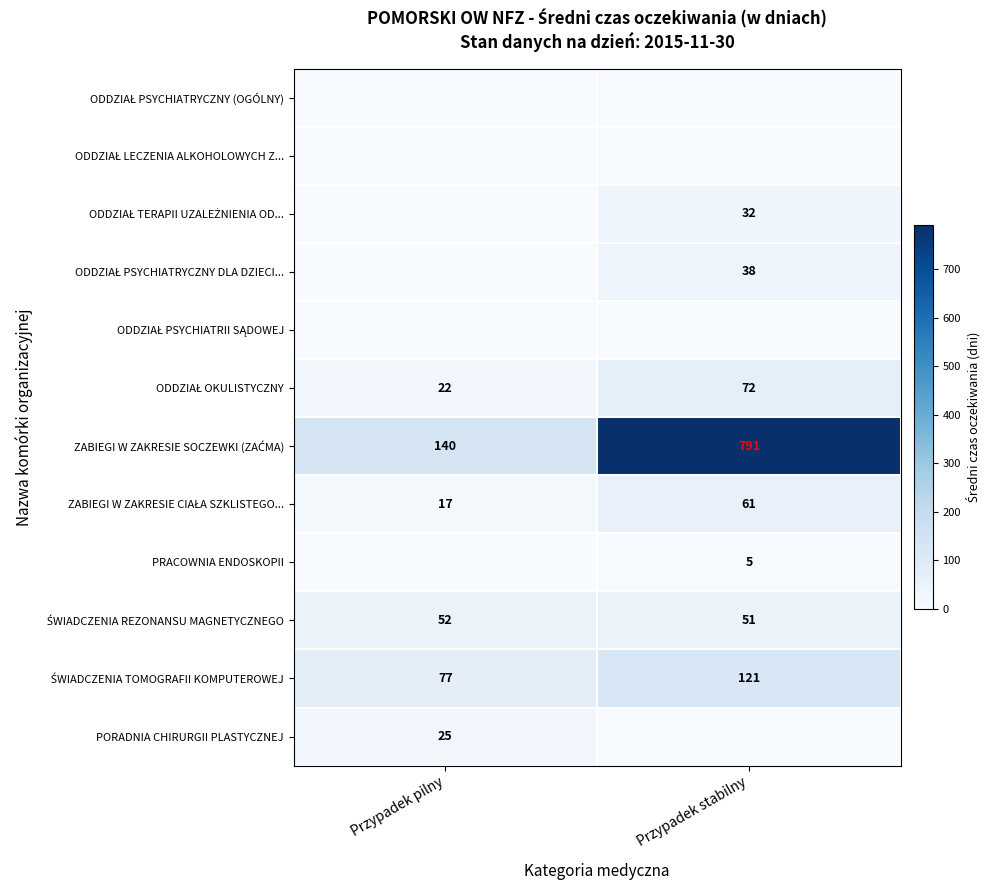

Is it true that PORADNIA CHIRURGII PLASTYCZNEJ equals 25 at Przypadek pilny?

True